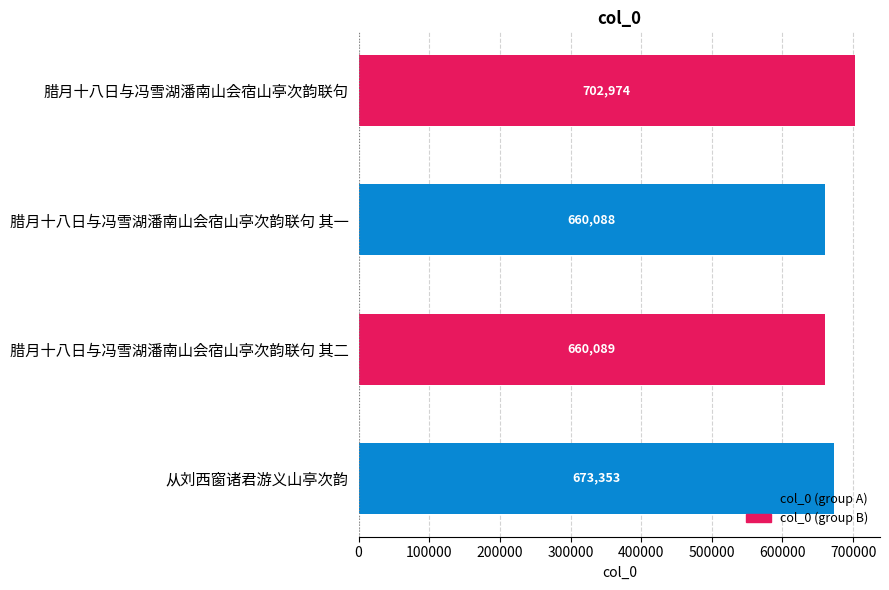

Rank the categories by value from lowest to highest.

腊月十八日与冯雪湖潘南山会宿山亭次韵联句 其一, 腊月十八日与冯雪湖潘南山会宿山亭次韵联句 其二, 从刘西窗诸君游义山亭次韵, 腊月十八日与冯雪湖潘南山会宿山亭次韵联句